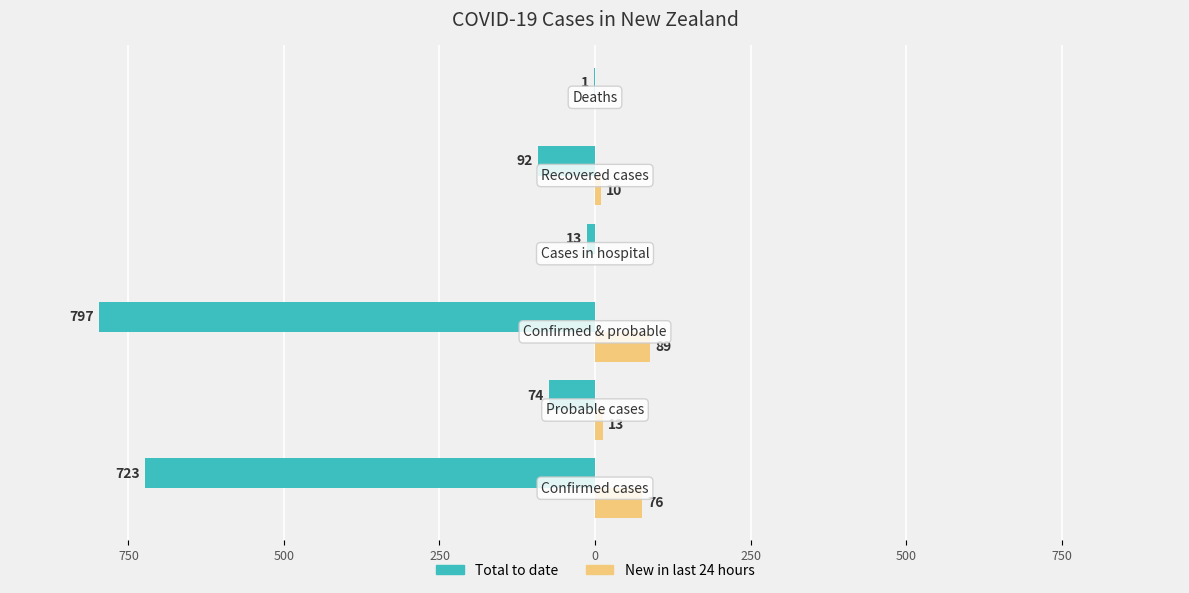

What are all the series names shown in the legend?

Total to date, New in last 24 hours